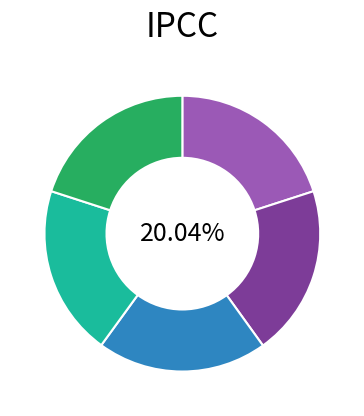

Does any single category account for the majority?

No